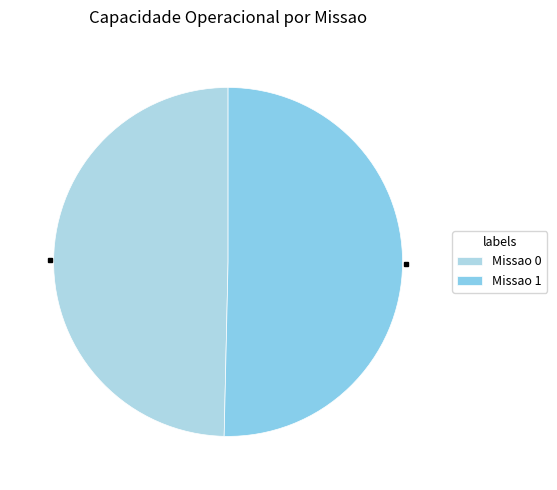

Which slice is the smallest?

Missao 0